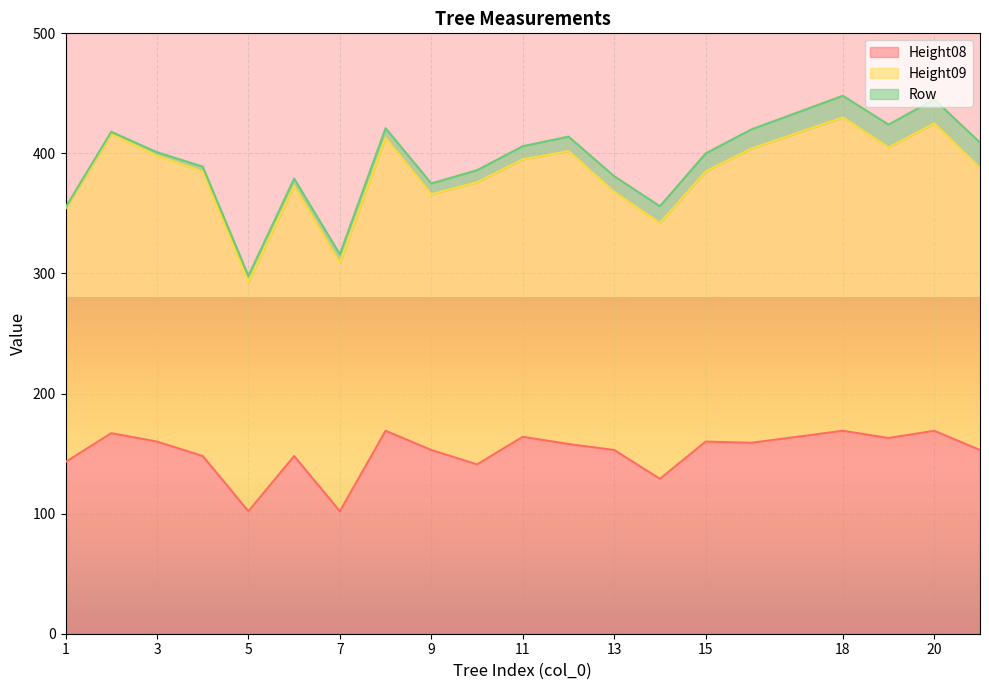

Reading left to right, extract all data points from this chart.

Height08: 1=143	2=167	3=160	4=148	5=102	6=148	7=102	8=169	9=153	10=141	11=164	12=158	13=153	14=129	15=160	16=159	18=169	19=163	20=169	21=153
Height09: 1=211	2=249	3=238	4=237	5=191	6=225	7=207	8=244	9=213	10=235	11=231	12=244	13=215	14=213	15=225	16=245	18=261	19=242	20=256	21=235
Row: 1=1	2=2	3=3	4=4	5=5	6=6	7=7	8=8	9=9	10=10	11=11	12=12	13=13	14=14	15=15	16=16	18=18	19=19	20=20	21=21